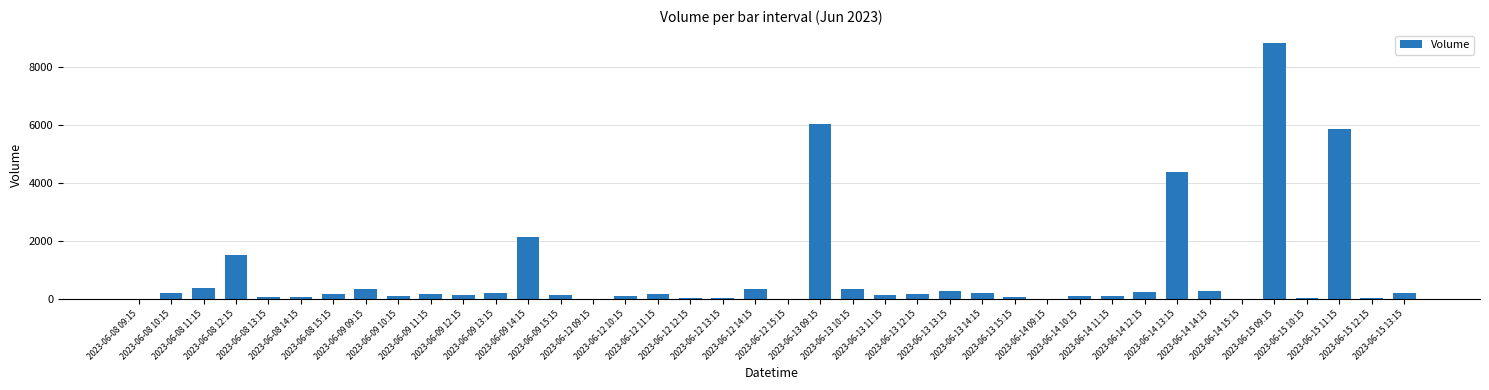

What is the greatest value displayed?

8837